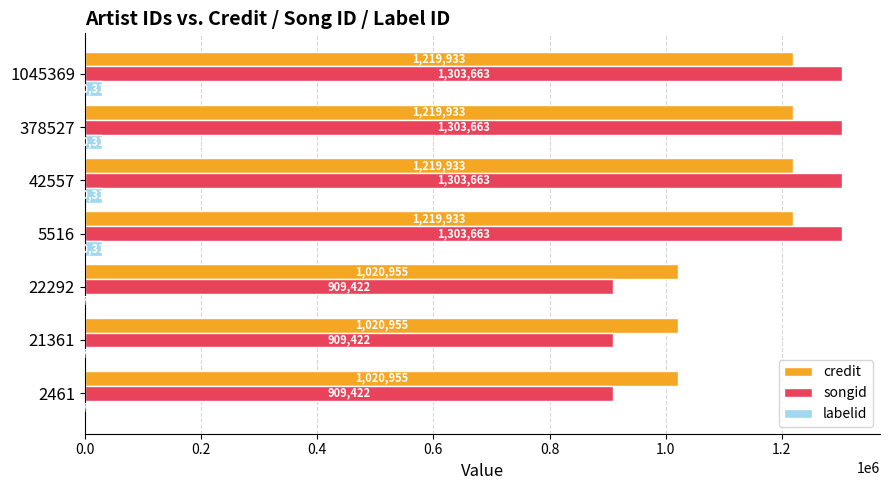

What is the sum of all credit values?

7942597